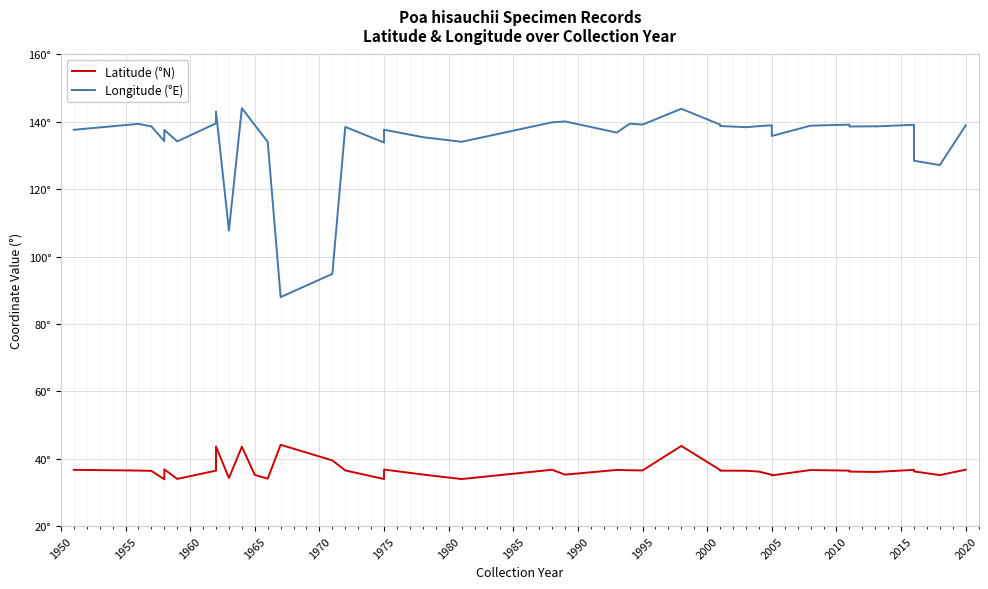

What is the difference between the second highest and minimum values in the Latitude (°N) series?

9.9